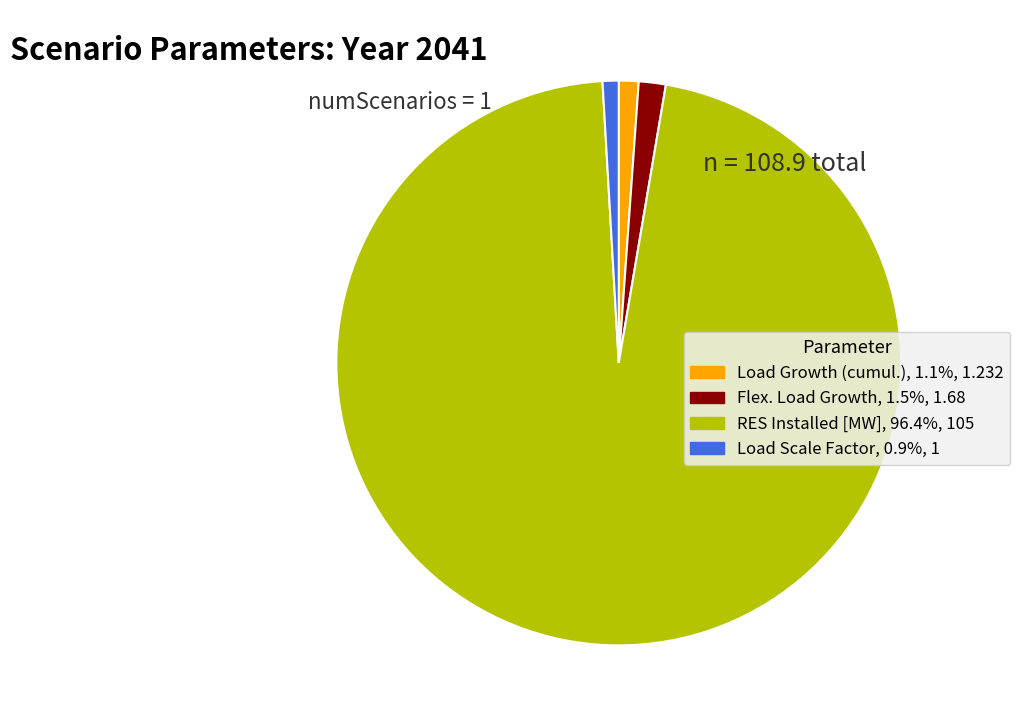

What is the ratio of the value at Flex. Load Growth to the value at Load Growth (cumul.)?

1.4